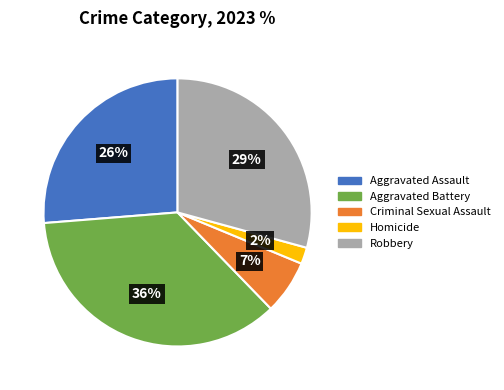

True or false: Criminal Sexual Assault accounts for 7% of the total.

True